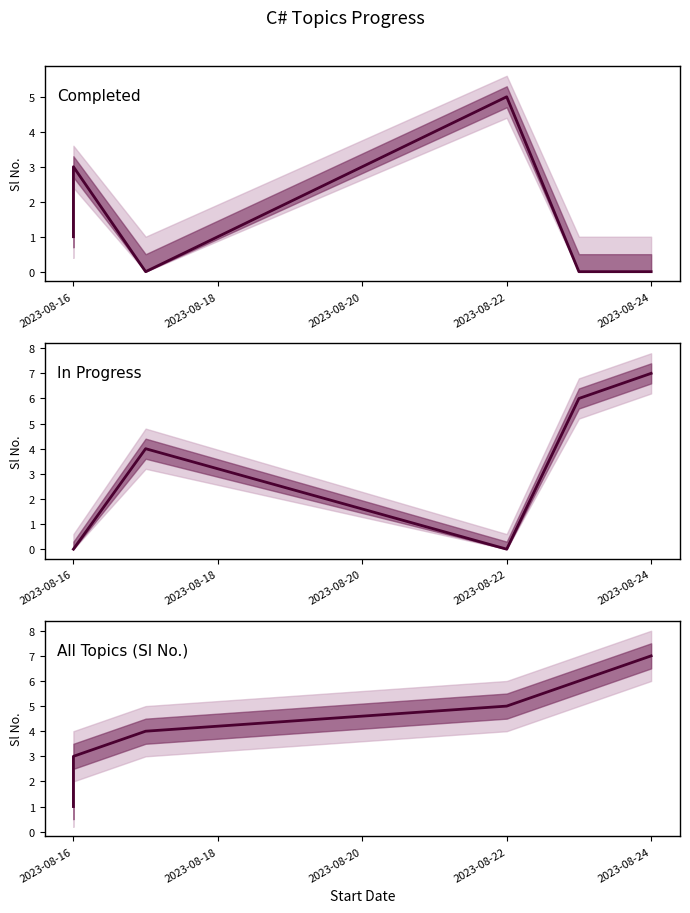

What position from the left is 2023-08-18?

2